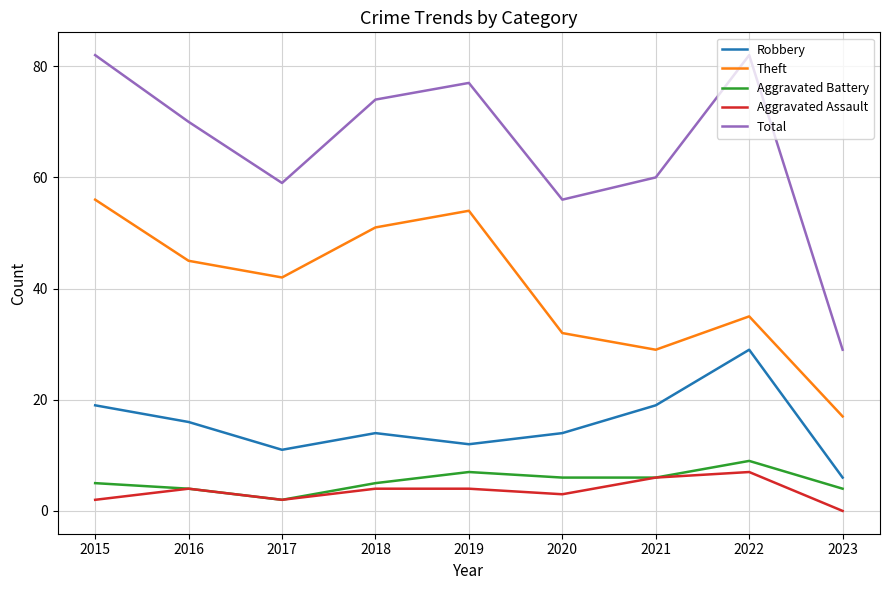

The Total series shows 98 at 2016. True or false?

False